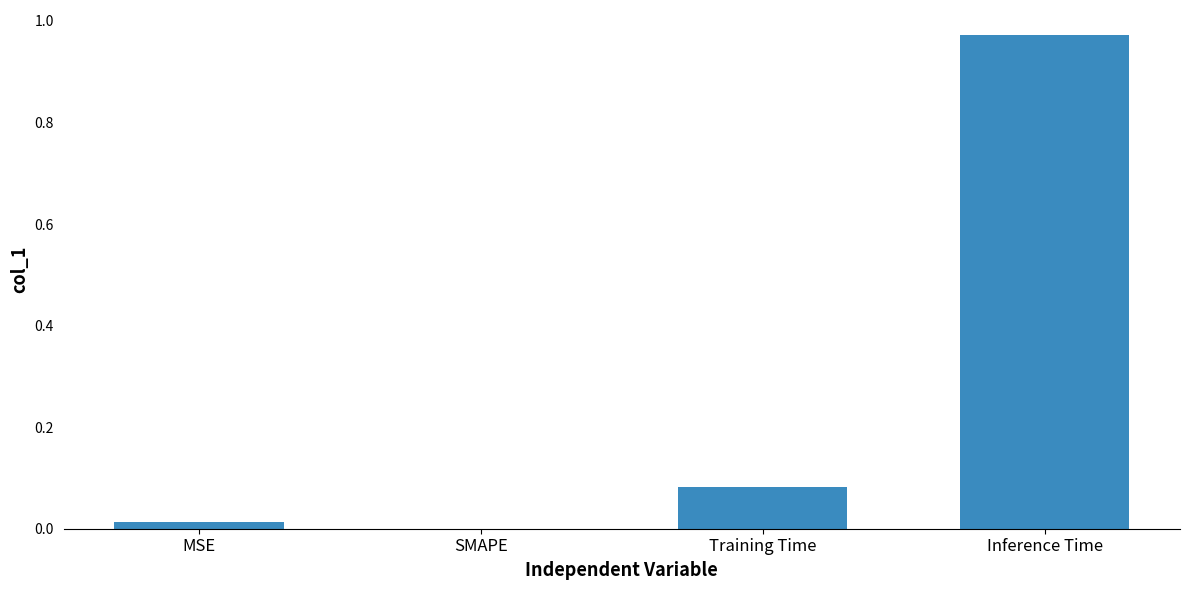

Between SMAPE and Inference Time, which is larger?

Inference Time